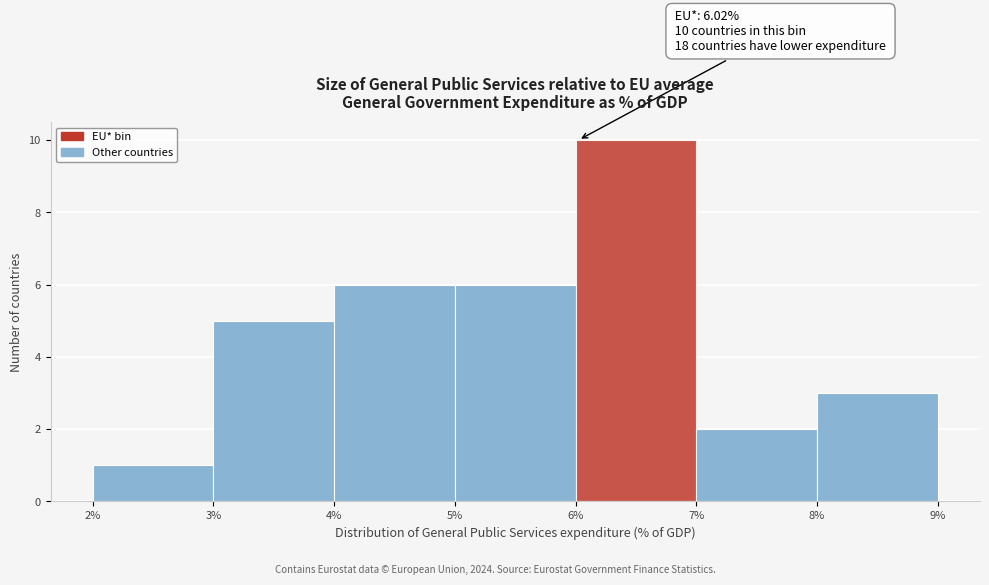

Which range on the x-axis has the tallest bar?

6% to 7%